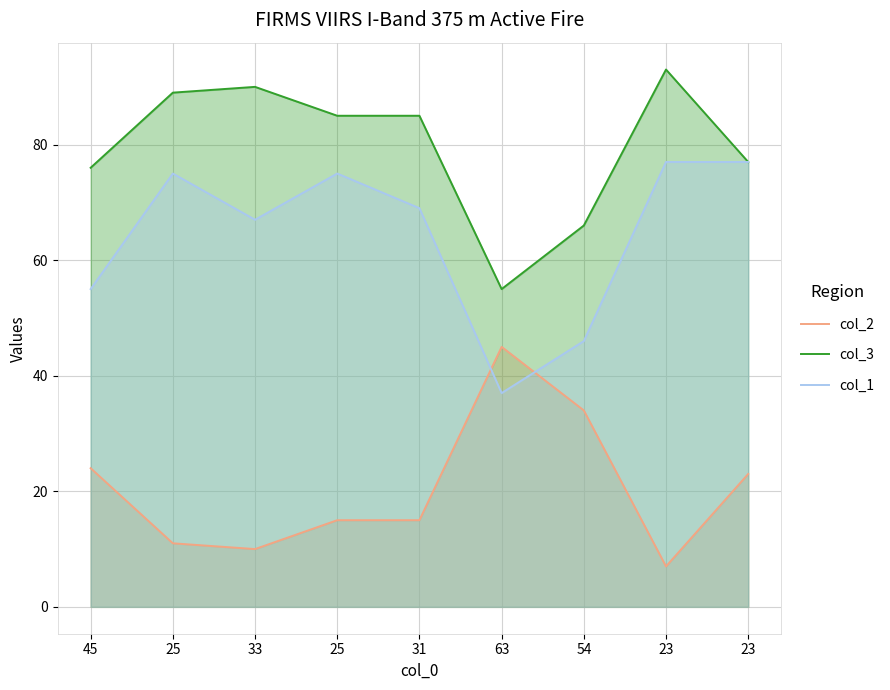

Is it true that col_3 equals 76 at 45?

True